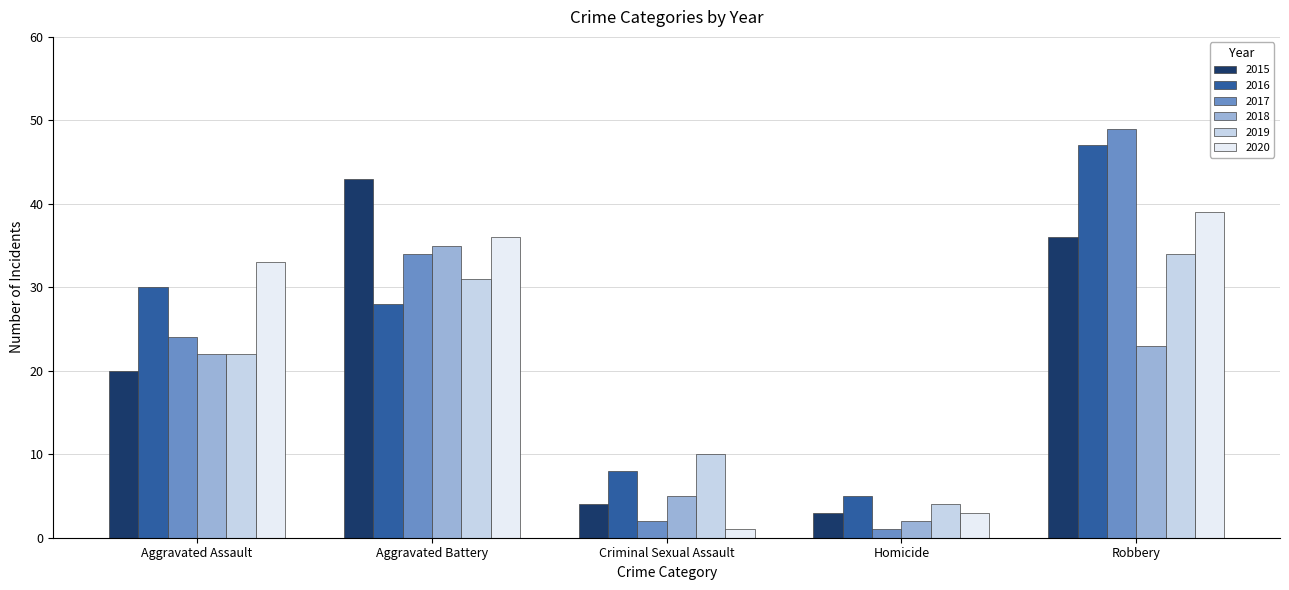

What is the difference between the 2017 values at Aggravated Assault and Aggravated Battery?

10